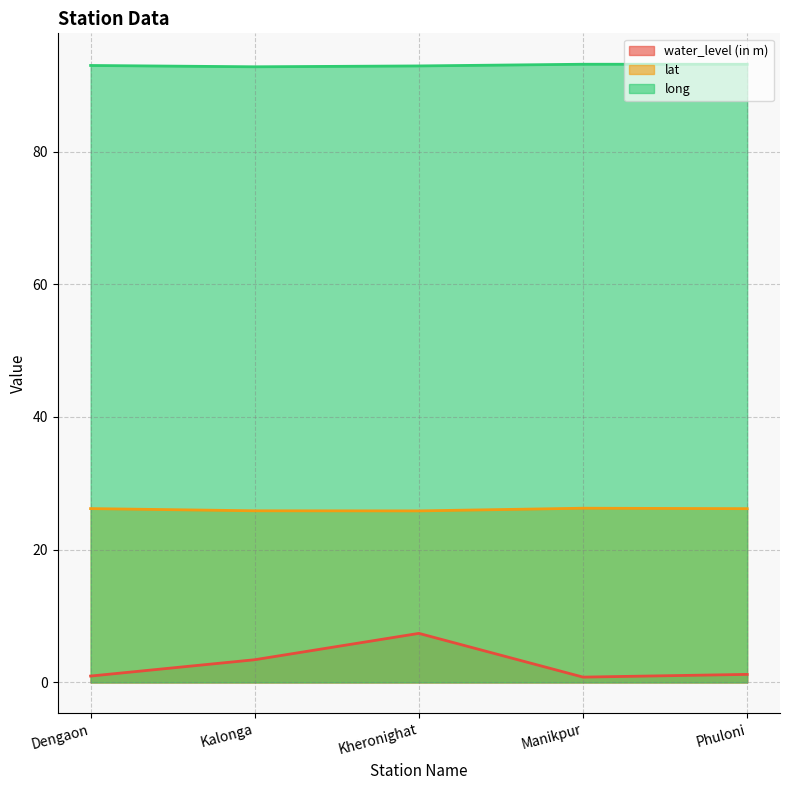

What is the difference between the long values at Dengaon and Kheronighat?

0.1